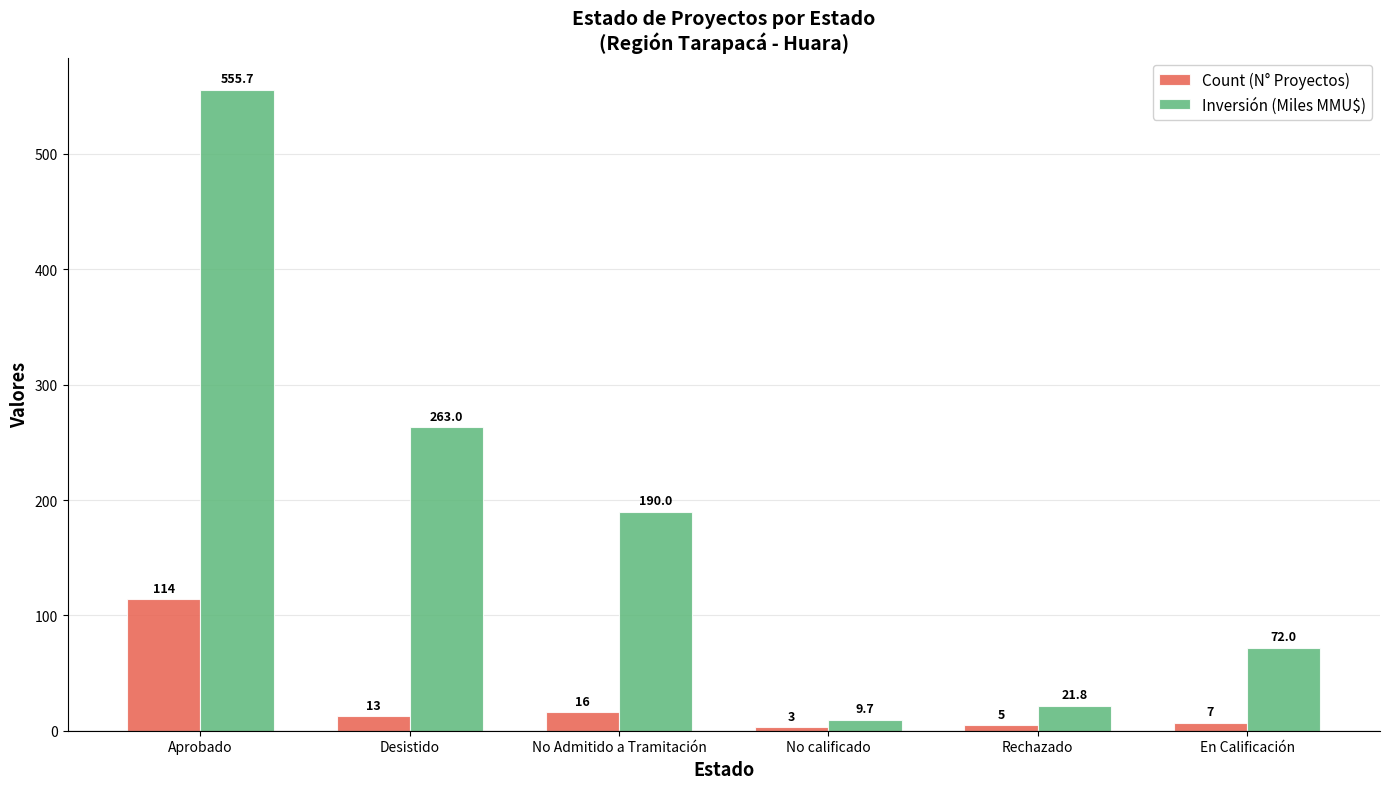

True or false: Inversión (Miles MMU$) has a value of 21.8 at Rechazado.

True